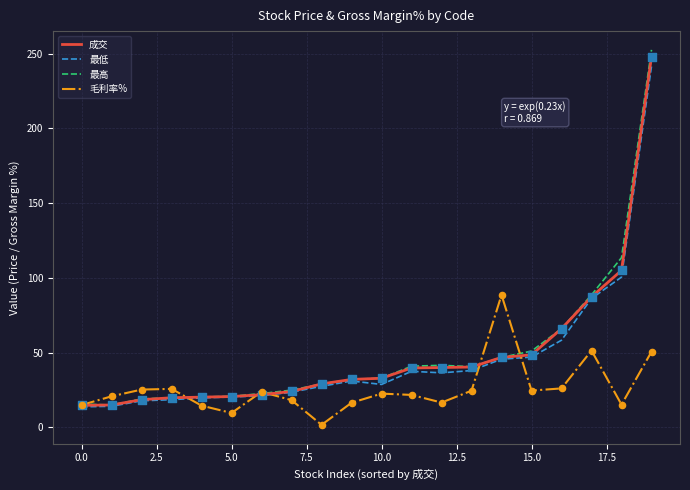

At how many categories does at least one series exceed 149?

1